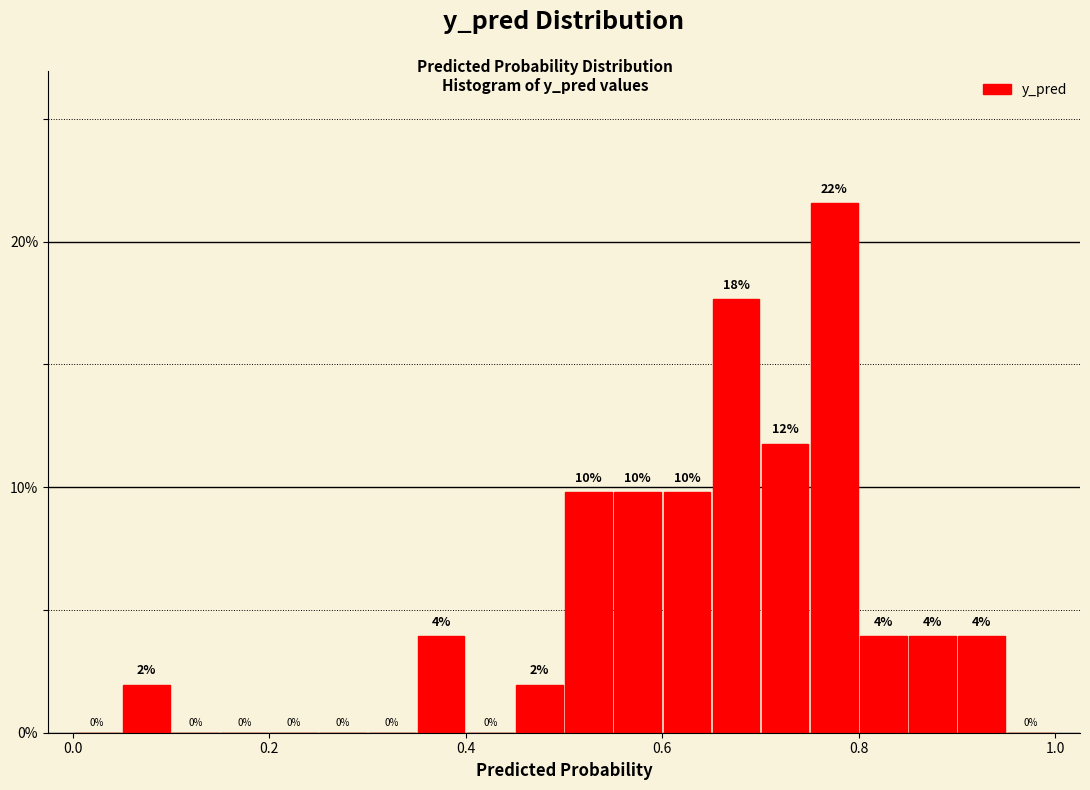

Read against the x-axis, roughly where is the centre of the tallest bar?

0.78